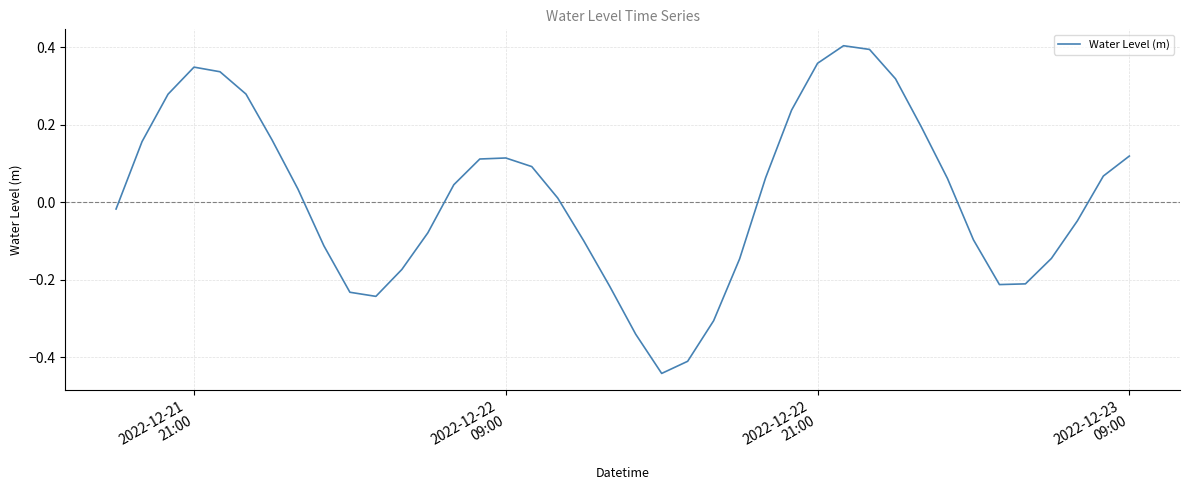

What is the sum of all values?

0.7